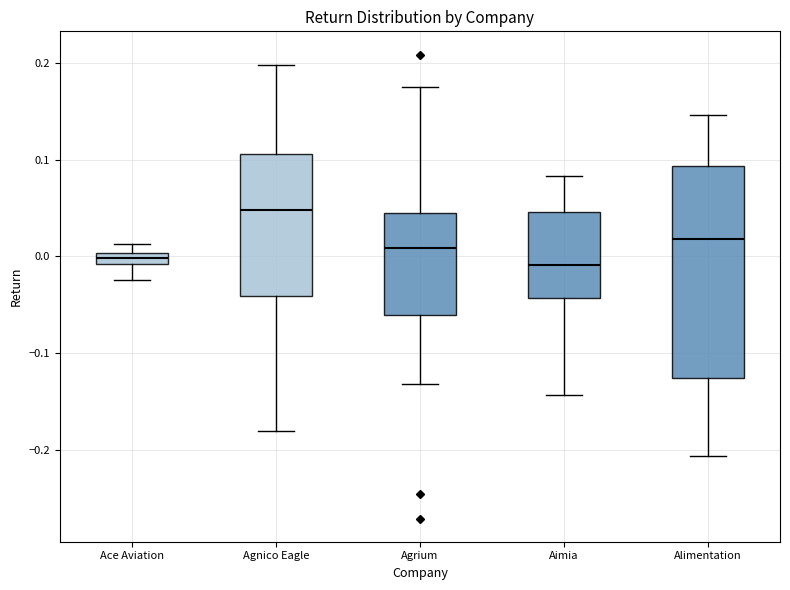

Comparing the boxes themselves (not the whiskers), which one is the tallest?

Alimentation